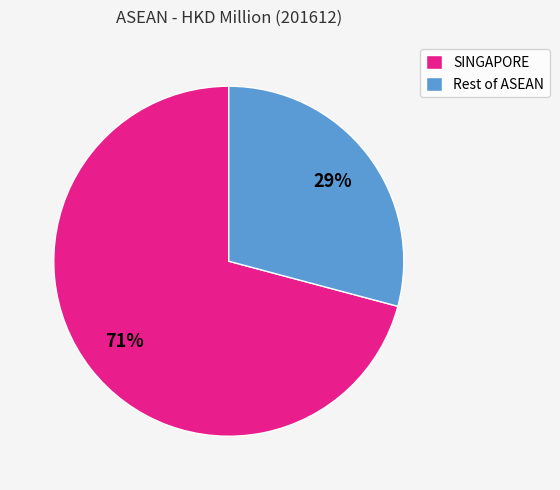

Does any single category account for the majority?

Yes